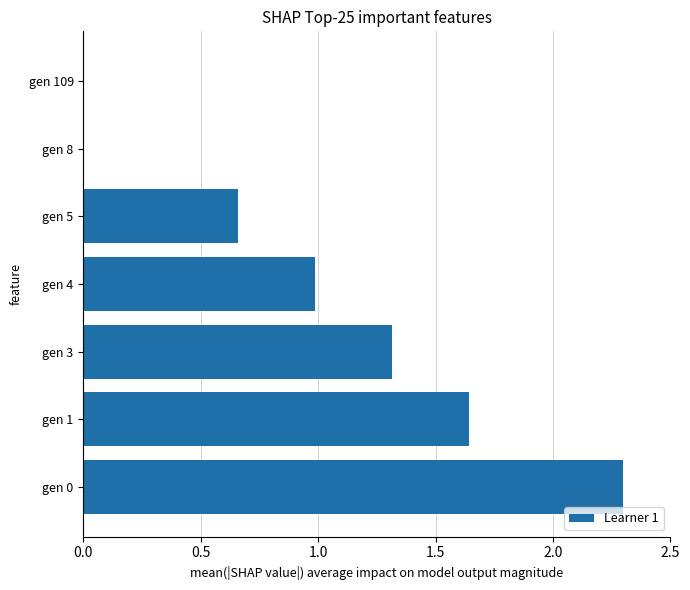

True or false: the data shows 0.0 at gen 8.

True